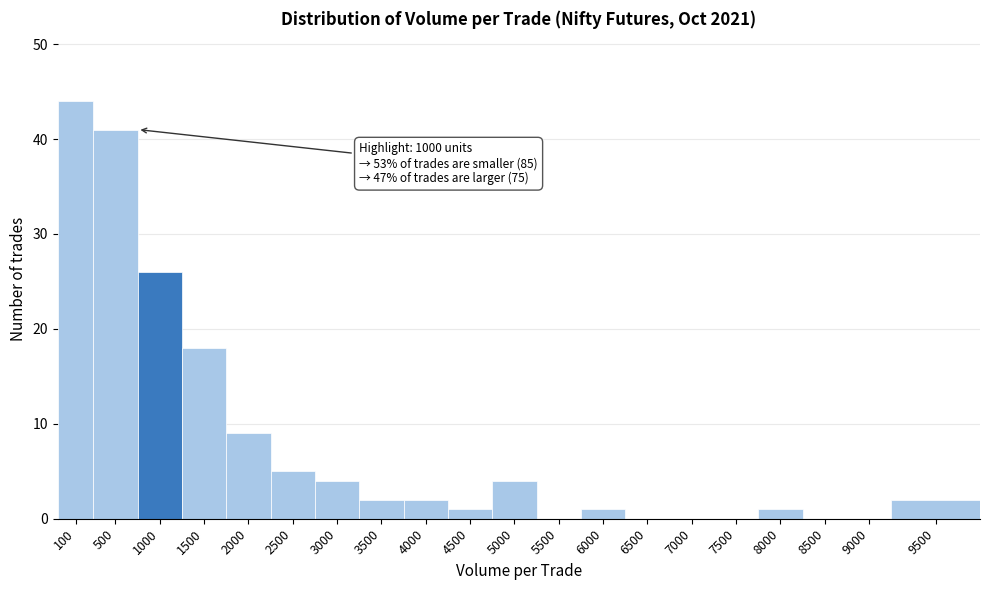

Reading left to right, extract all data points from this chart.

100=44	500=41	1000=26	1500=18	2000=9	2500=5	3000=4	3500=2	4000=2	4500=1	5000=4	5500=0	6000=1	6500=0	7000=0	7500=0	8000=1	8500=0	9000=0	9500=2